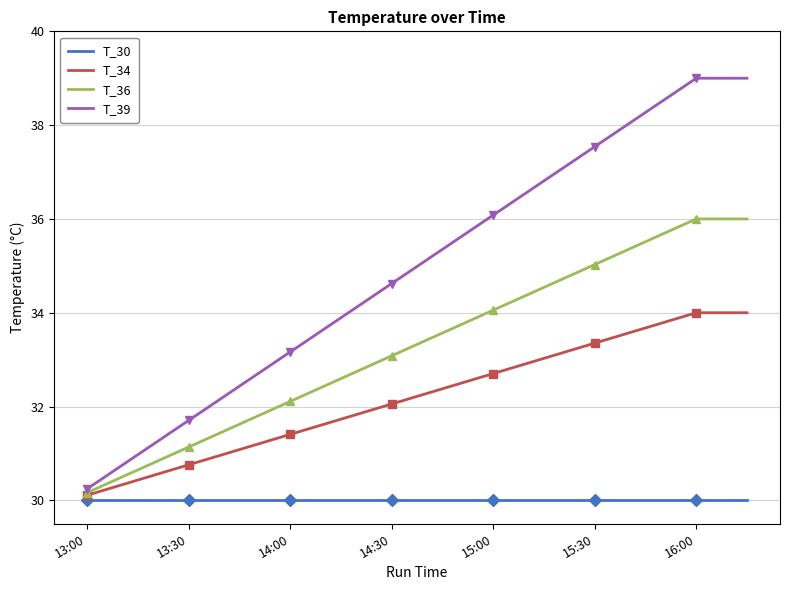

True or false: T_34 has more than 2 interior local peaks.

False